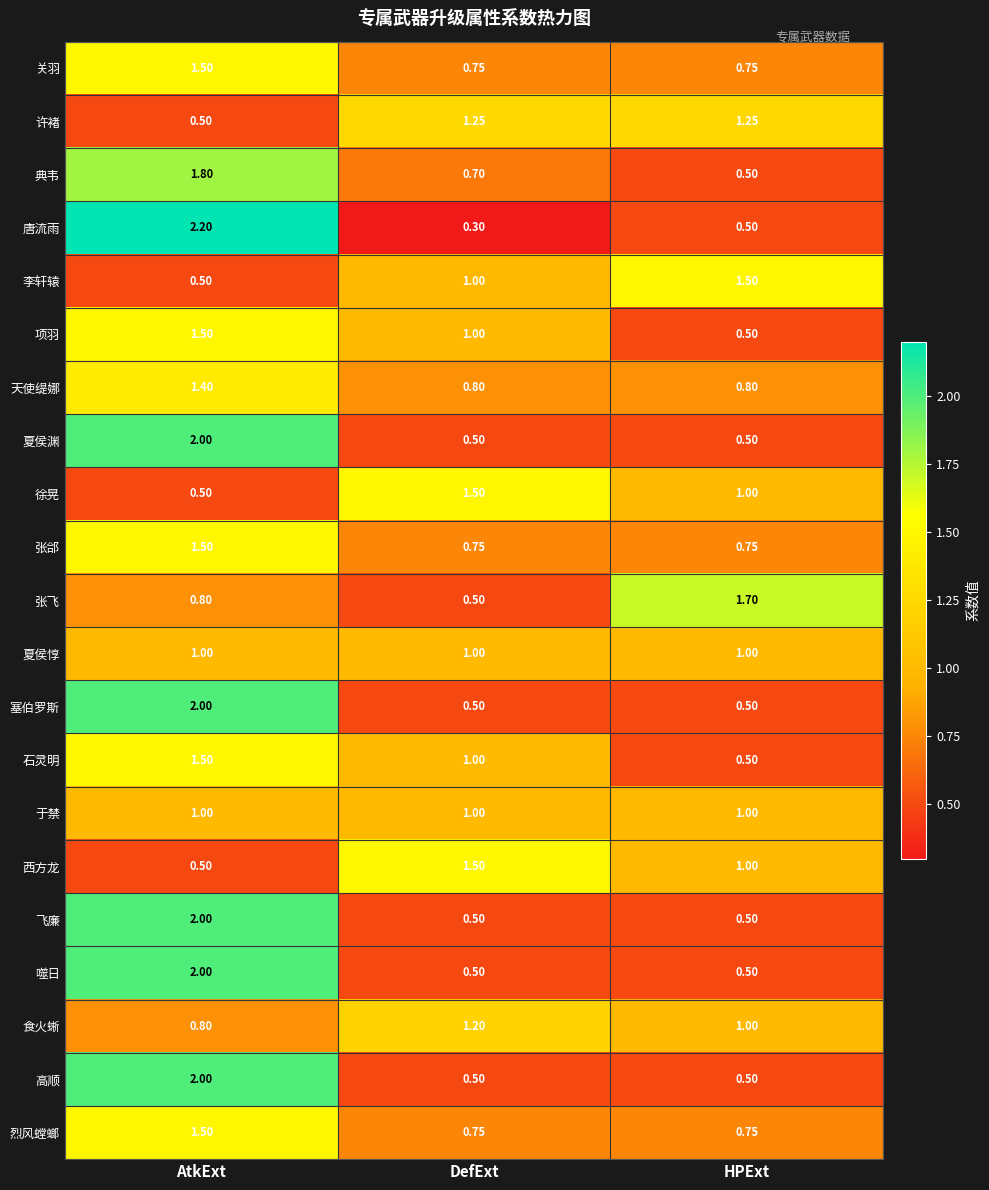

Where is 典韦 nearest to the value 1?

DefExt